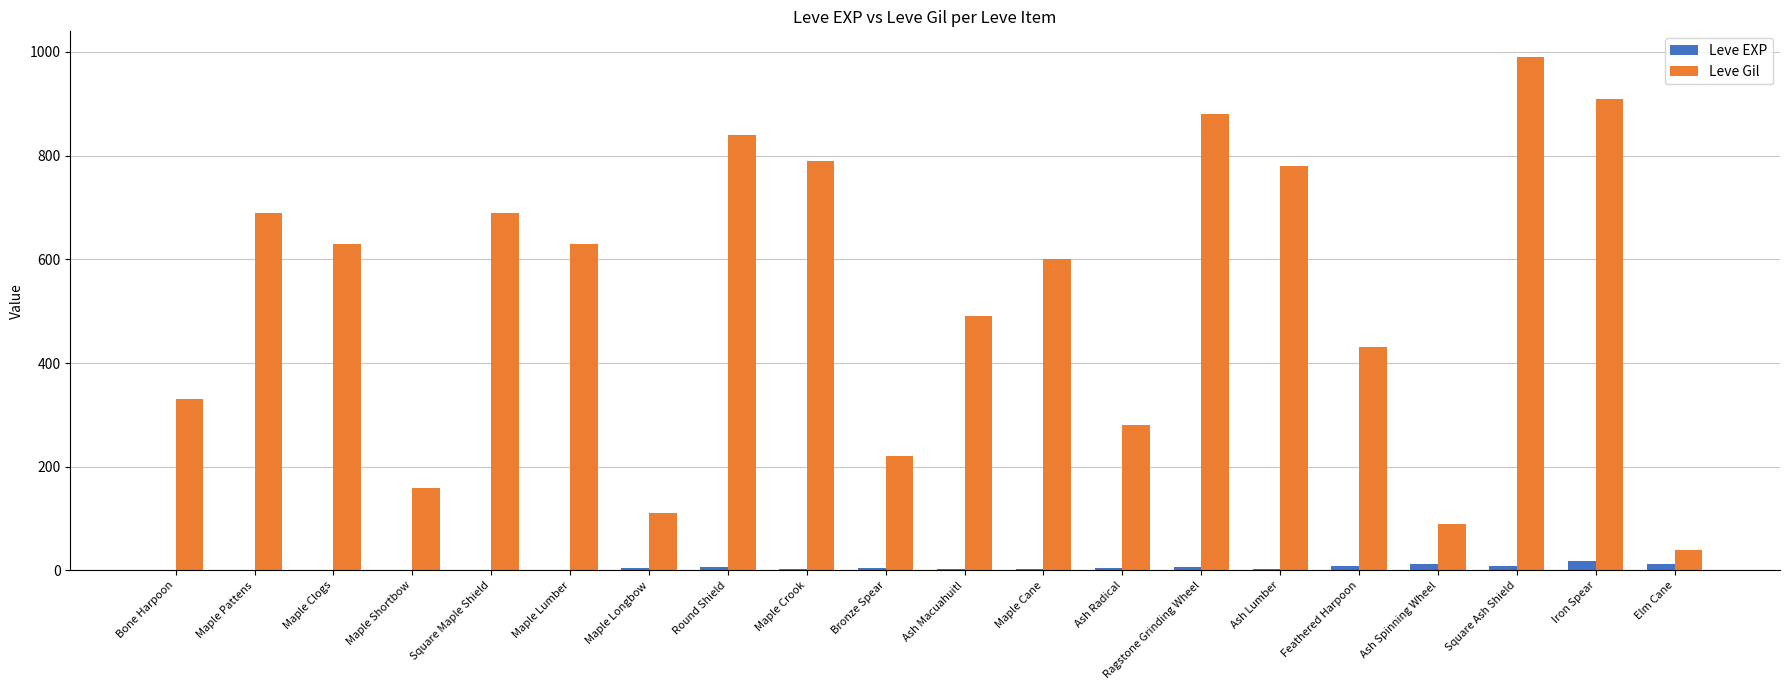

Between Ash Radical and Ash Spinning Wheel, which series saw the biggest shift?

Leve Gil